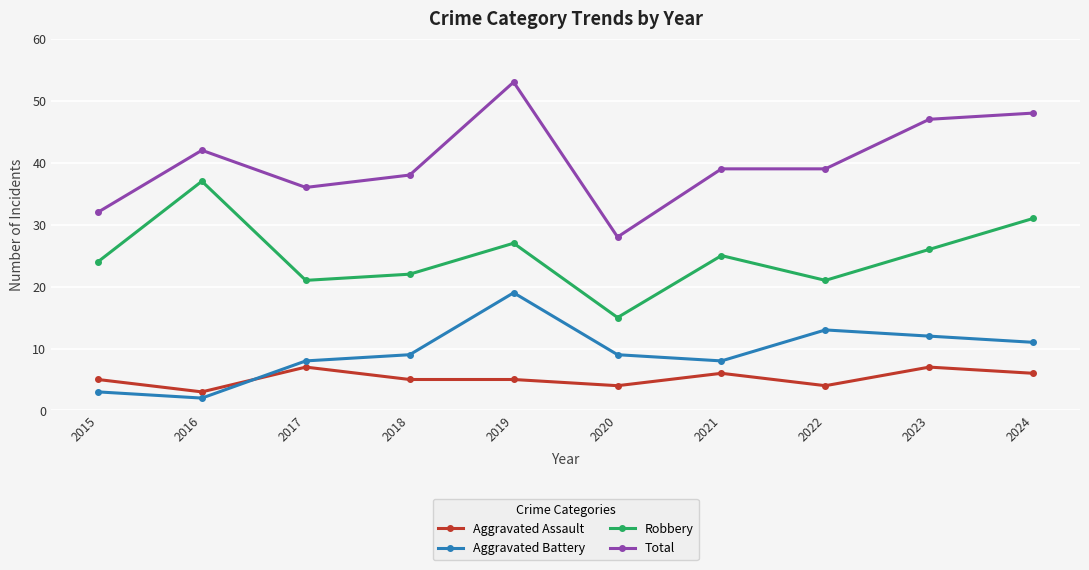

At which category does Aggravated Battery reach its first local peak?

2019